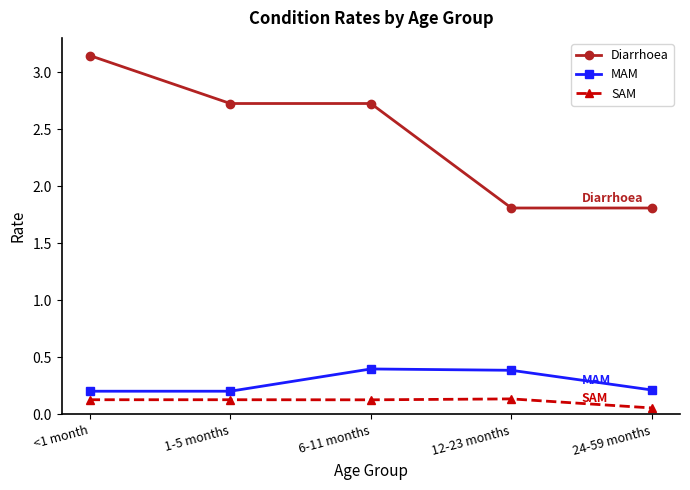

What is the spread (max minus min) of values at 1-5 months?

2.6